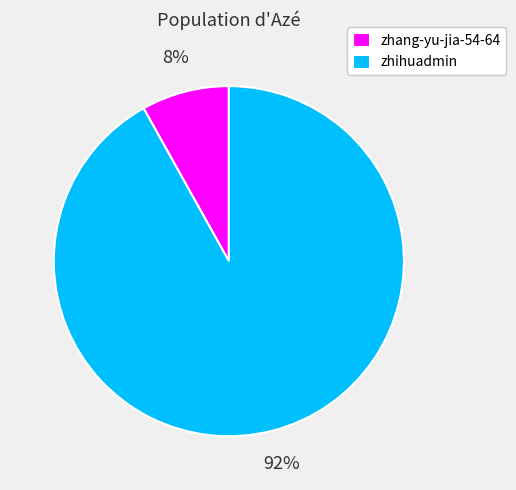

Is the sum of zhang-yu-jia-54-64 and zhihuadmin greater than half?

Yes